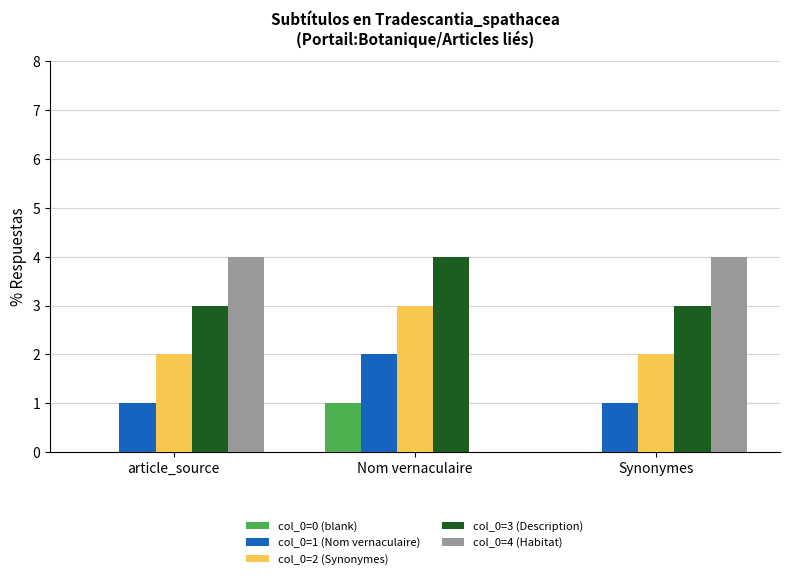

The value of col_0=3 (Description) at Synonymes is 3. True or false?

True